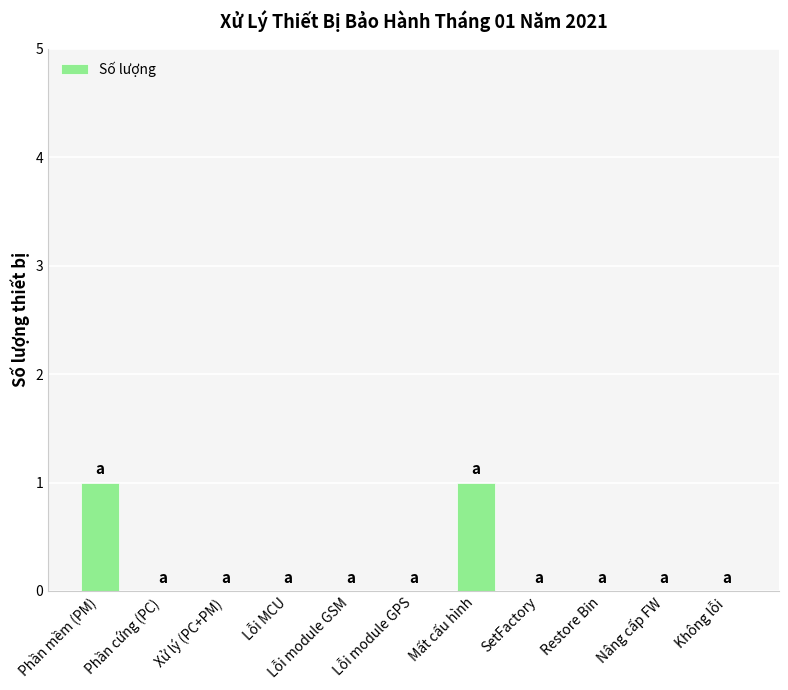

Which has a higher value, Nâng cấp FW or Phần mềm (PM)?

Phần mềm (PM)